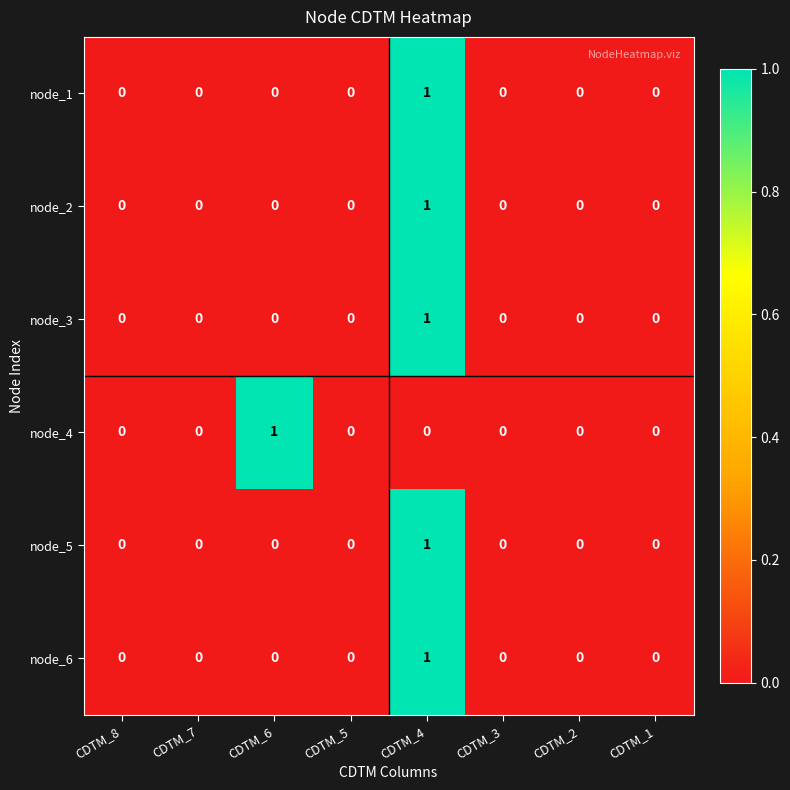

How many node_2 values are between 0 and 1?

8